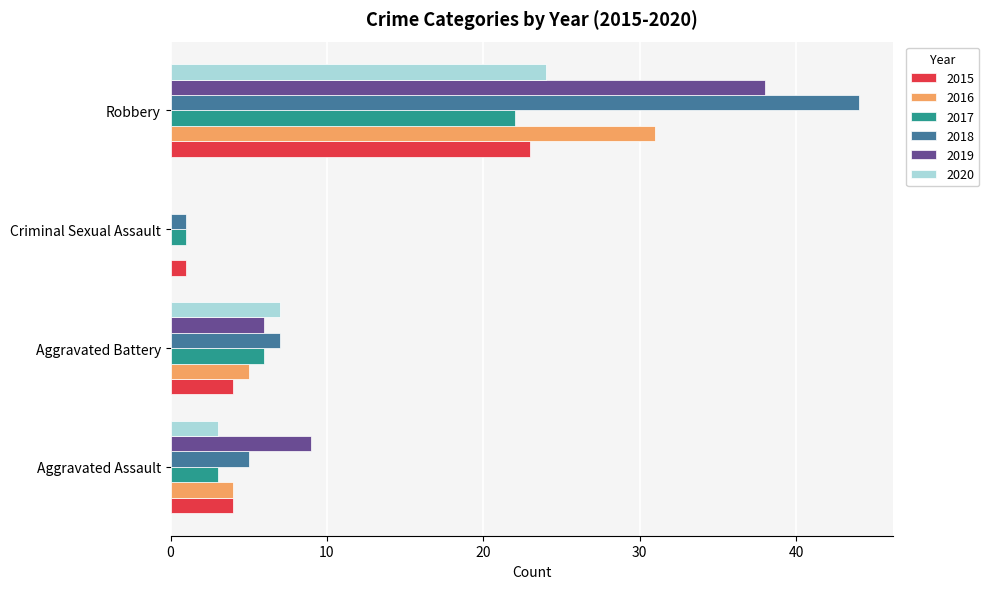

What is the sum of the 2016 values at Aggravated Assault and Aggravated Battery?

9